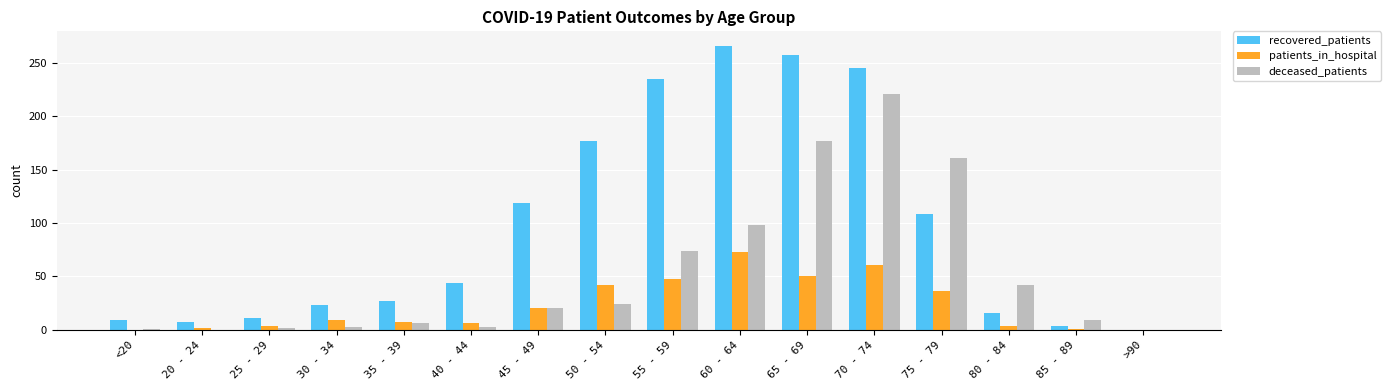

Where is deceased_patients nearest to the value 110?

60 - 64